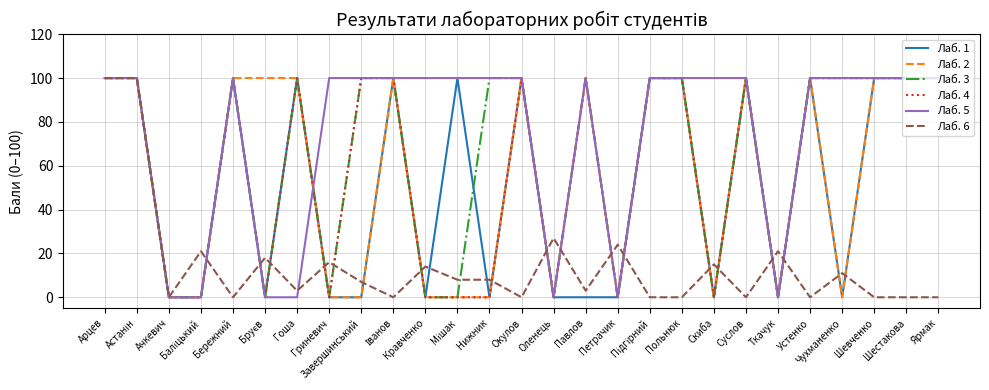

Rank the series by their maximum value, from lowest to highest.

Лаб. 1, Лаб. 2, Лаб. 3, Лаб. 4, Лаб. 5, Лаб. 6